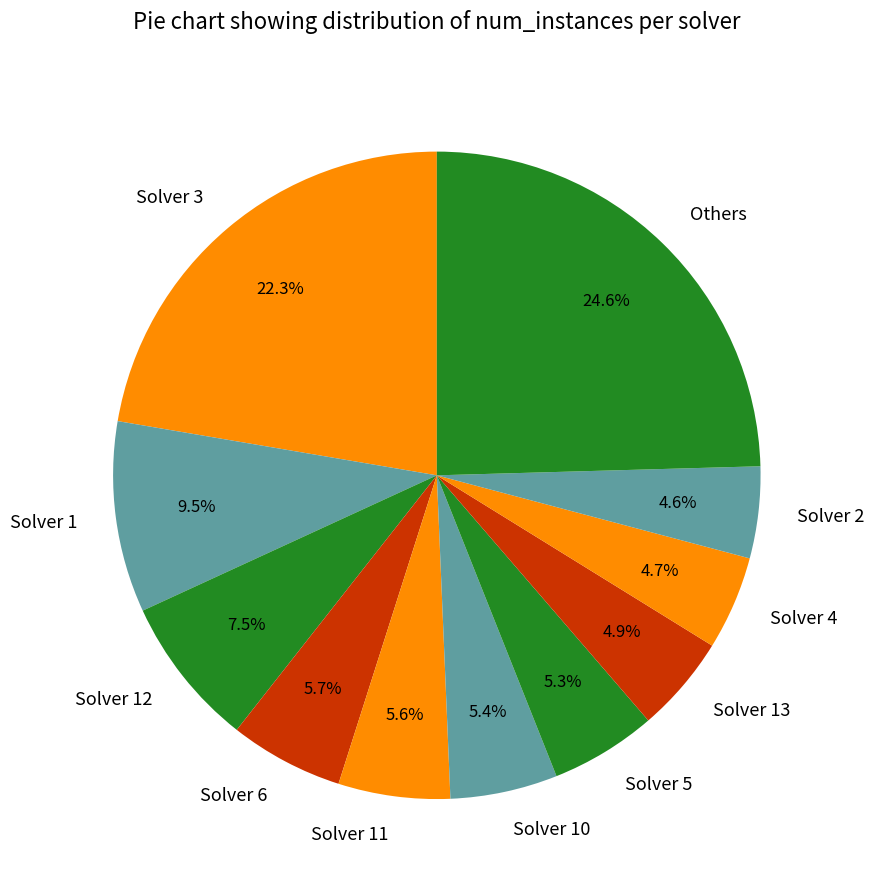

Which category has the biggest portion of the pie?

Others